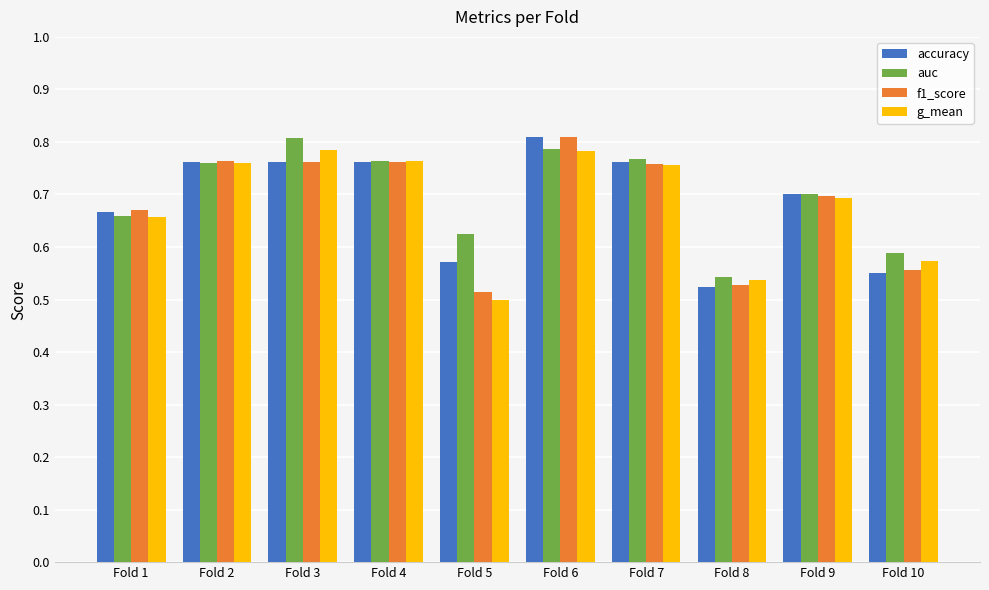

At which category is the sum across all series the highest?

Fold 6